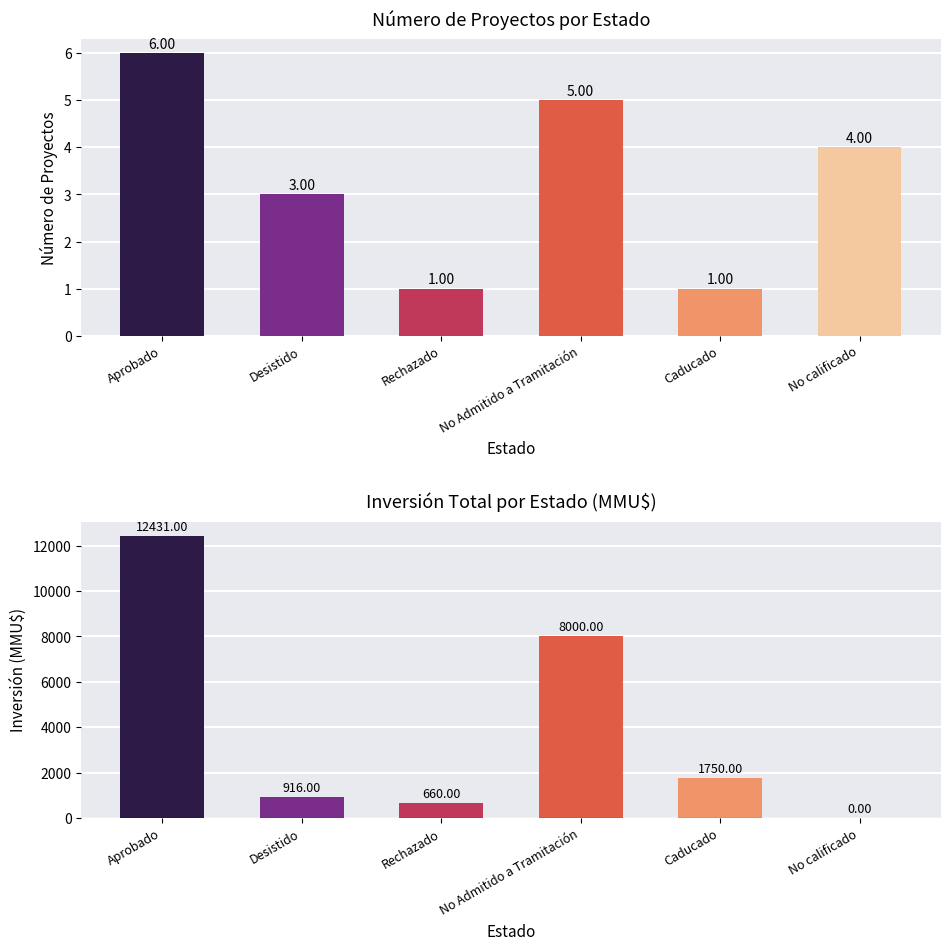

What is the difference between the maximum and minimum values in the Inversión(MMU$) series?

12431